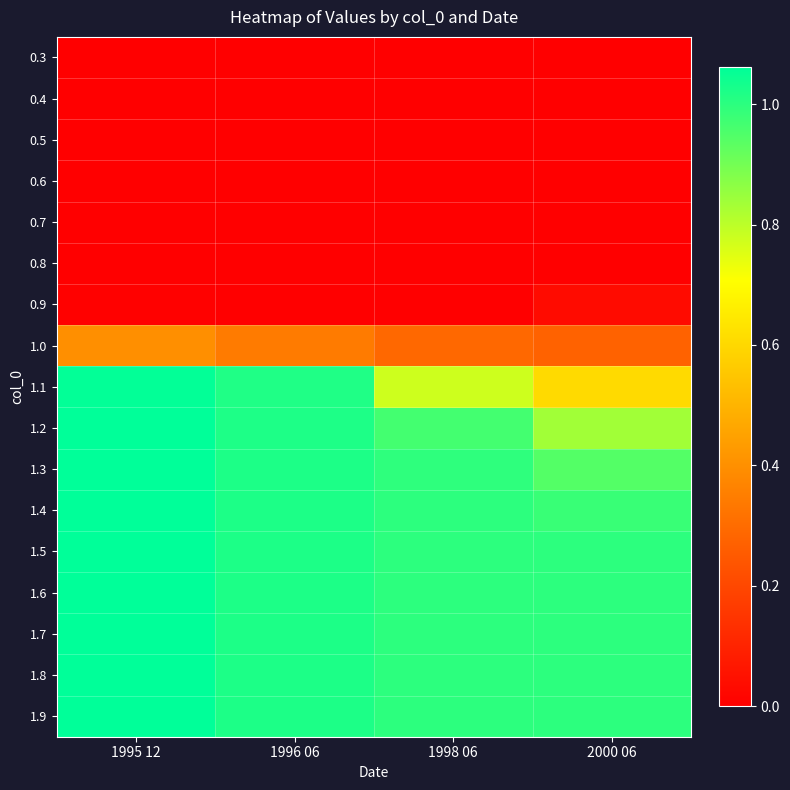

At which category is the sum across all series the highest?

1995 12